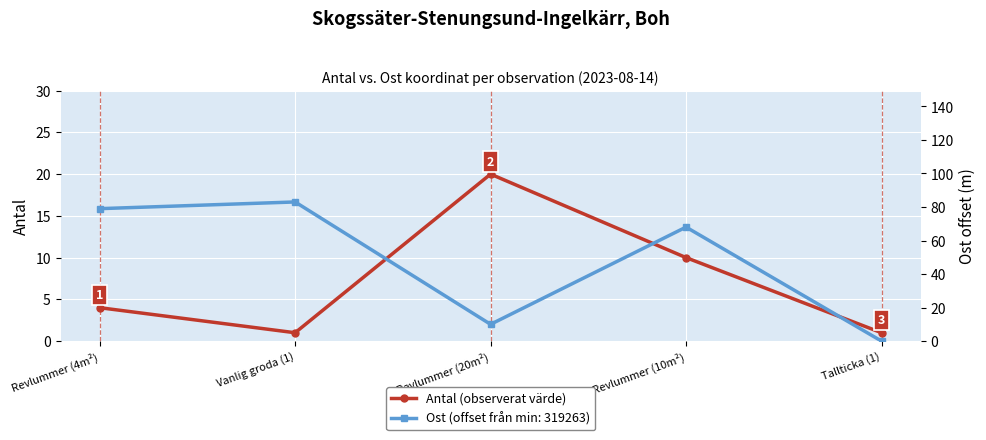

What is the approximate value at Revlummer (20m²), to the nearest 10?

20